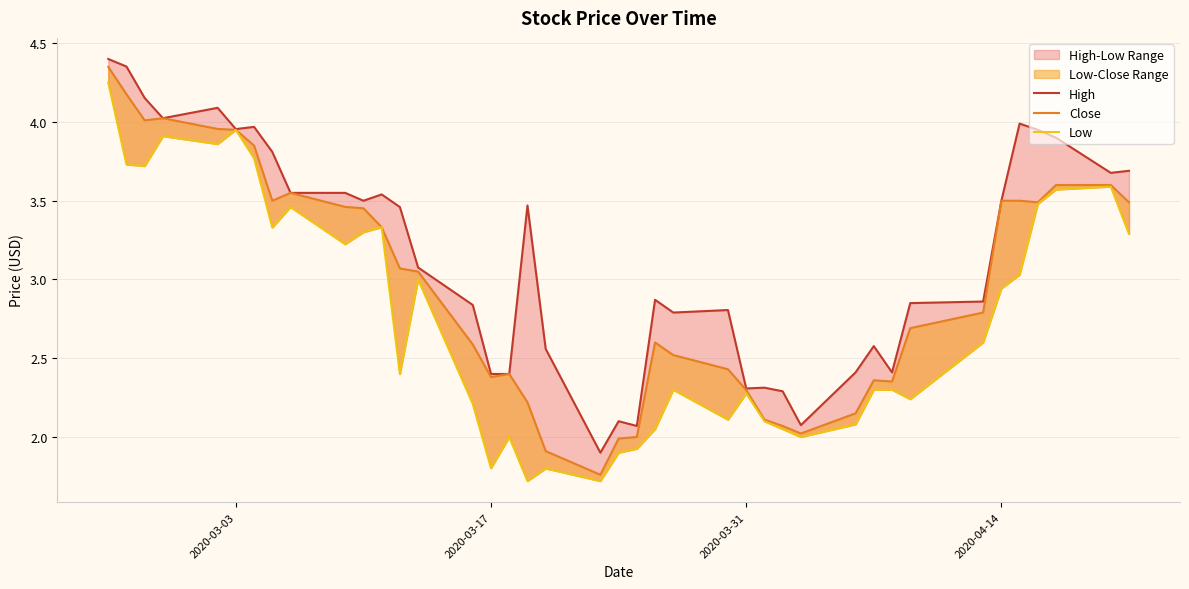

True or false: Low and High cross at least once.

False